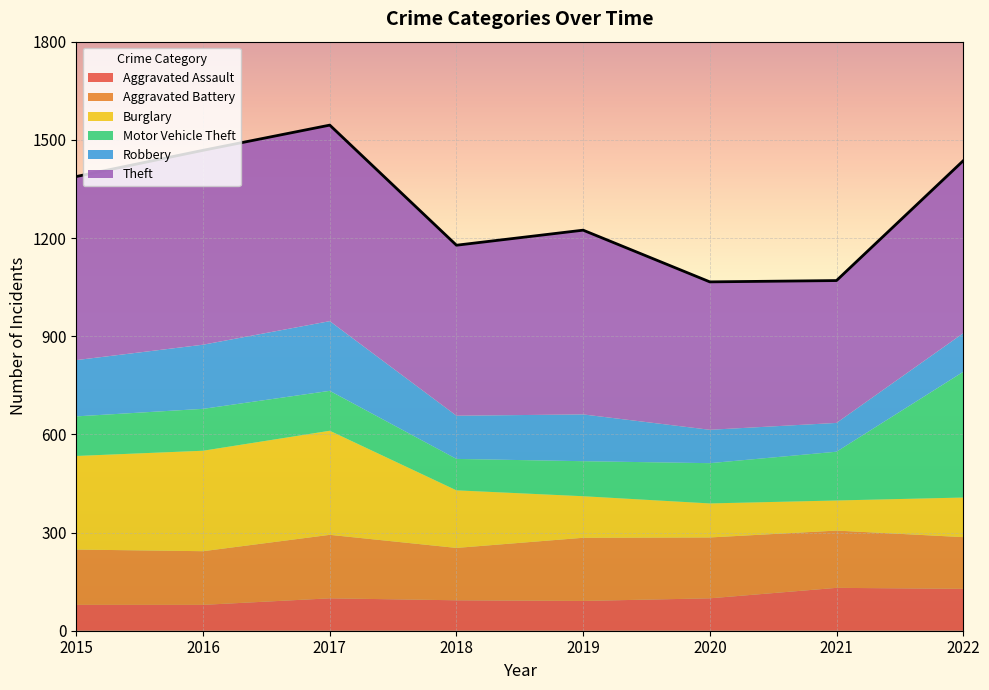

The value of Aggravated Assault at 2015 is 79. True or false?

True